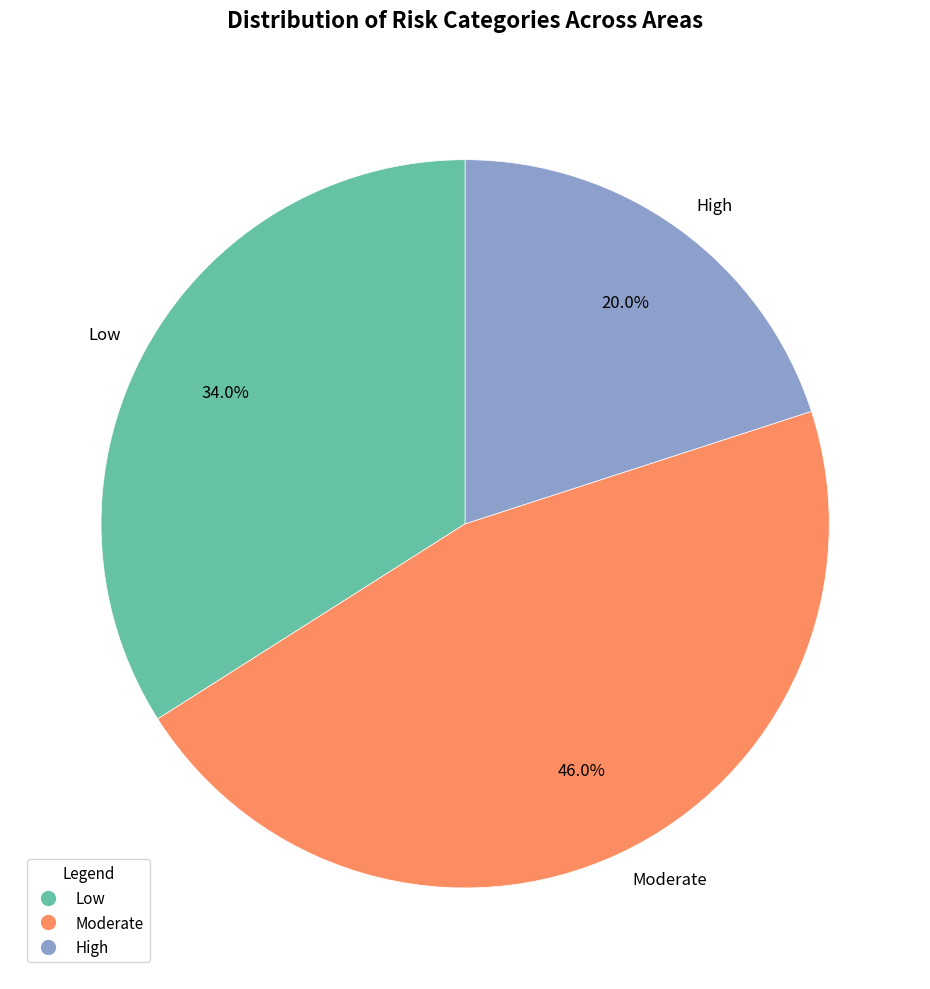

Is there any slice that represents more than half of the pie?

No